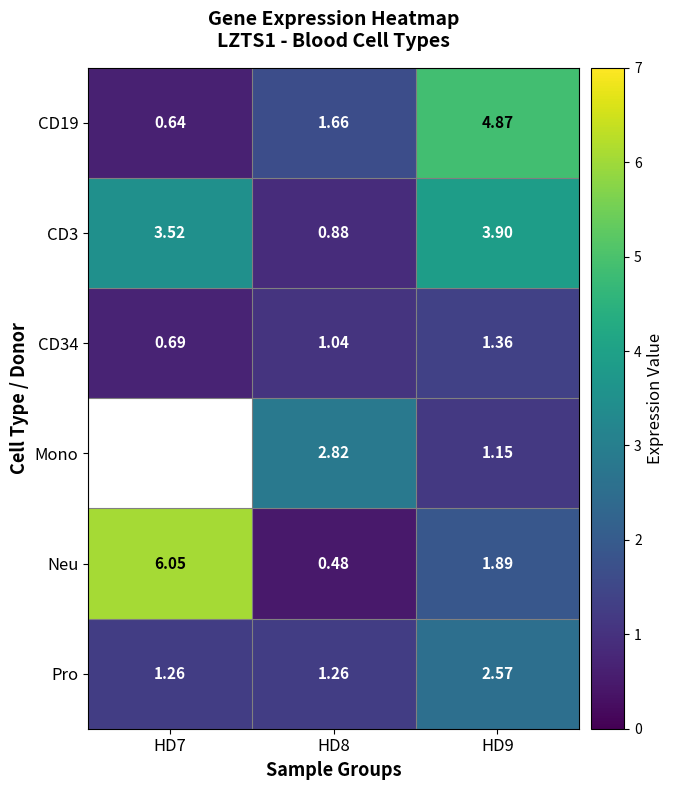

True or false: Neu has a value of 0.4 at HD9.

False